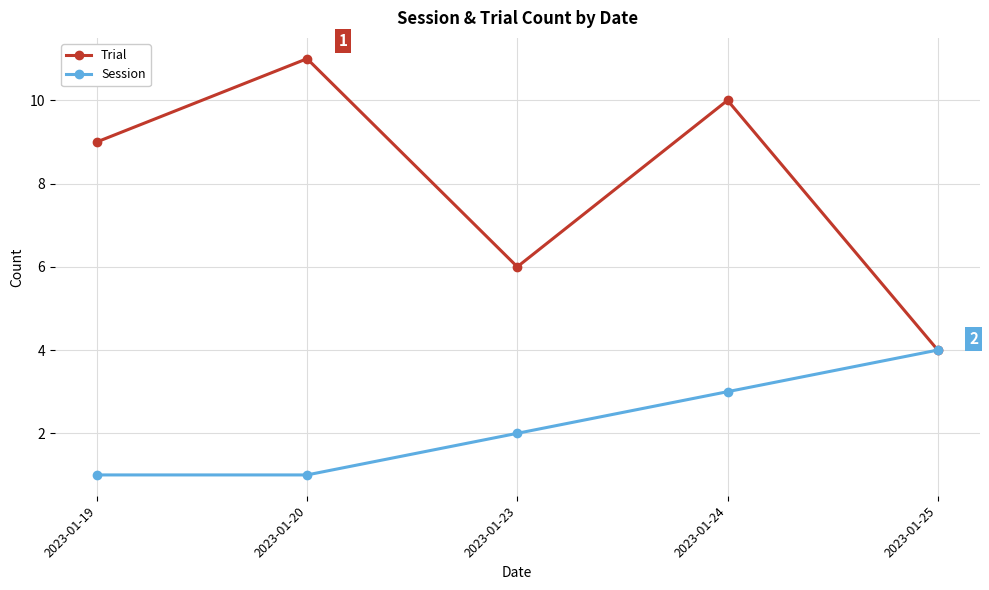

Is this an area chart (filled region under the line)?

No